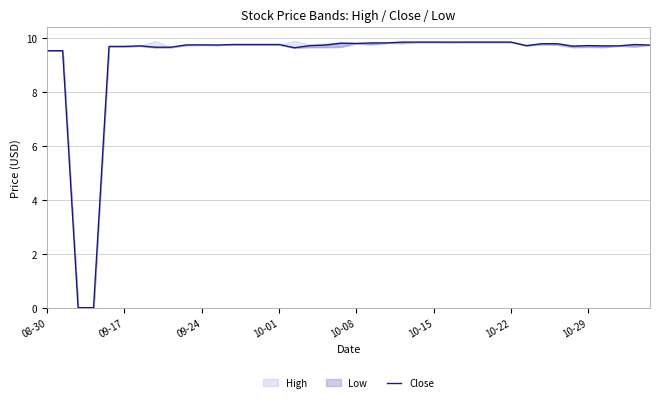

The chart shows a value of 9.6 at 10-29. True or false?

True